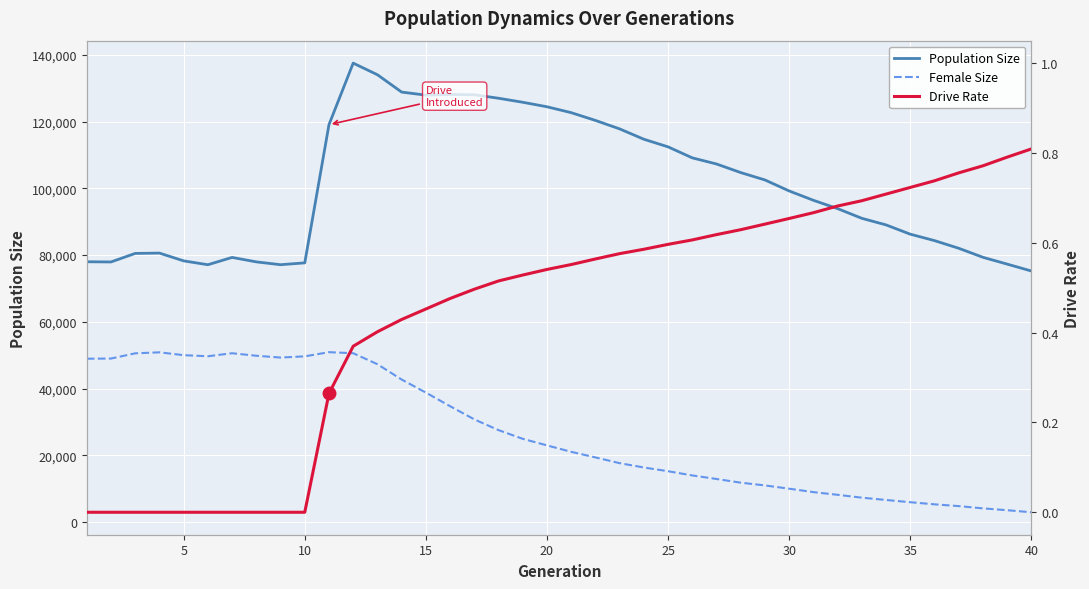

Which series has the largest range (max minus min)?

Population Size